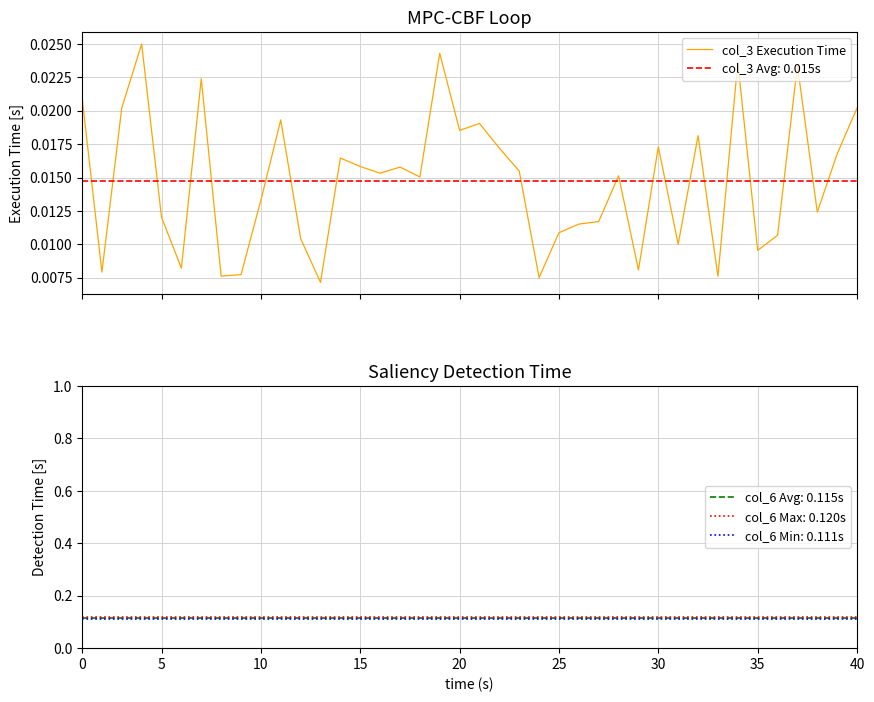

Does the chart display data point markers on the line(s)?

No